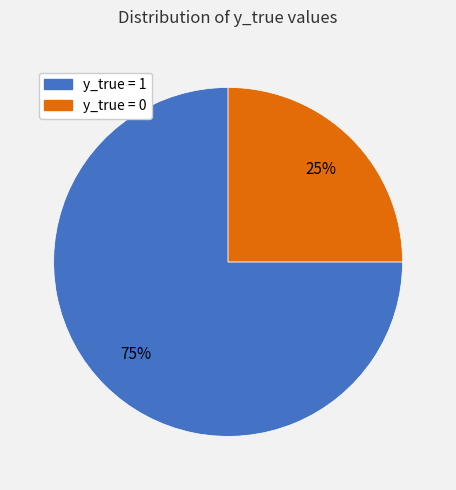

Is there any slice that represents more than half of the pie?

Yes